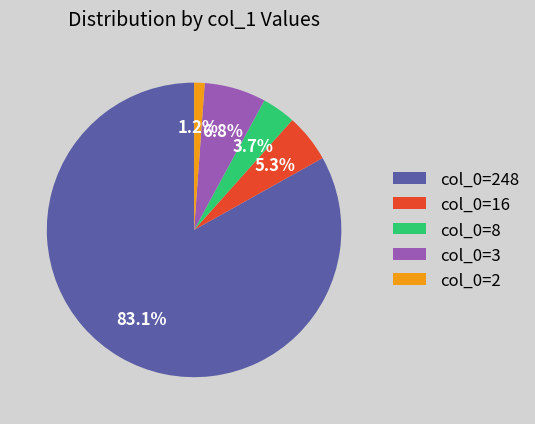

True or false: col_0=248 accounts for 92% of the total.

False